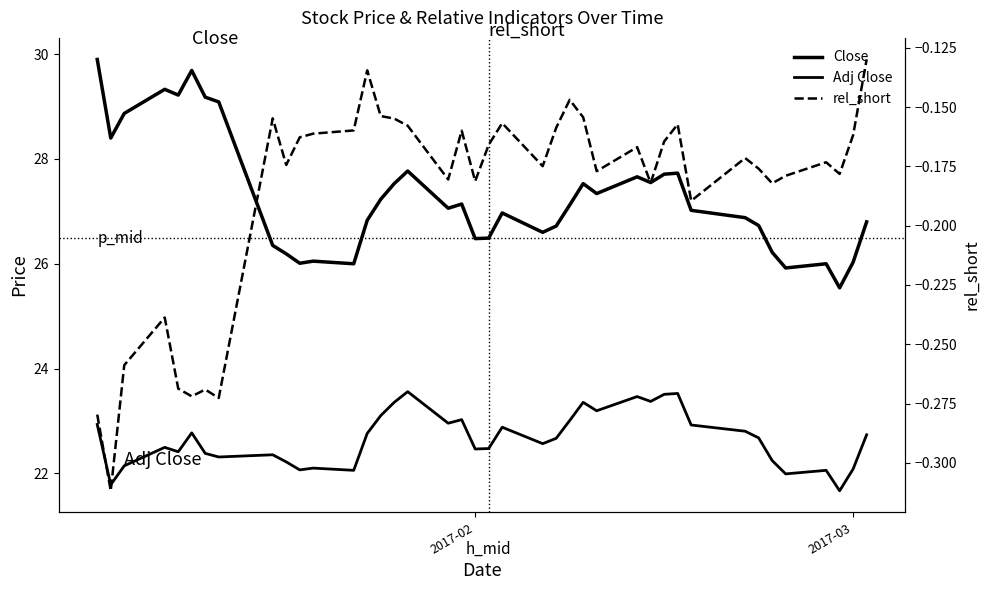

The rel_short series shows -0.2 at 4. True or false?

False